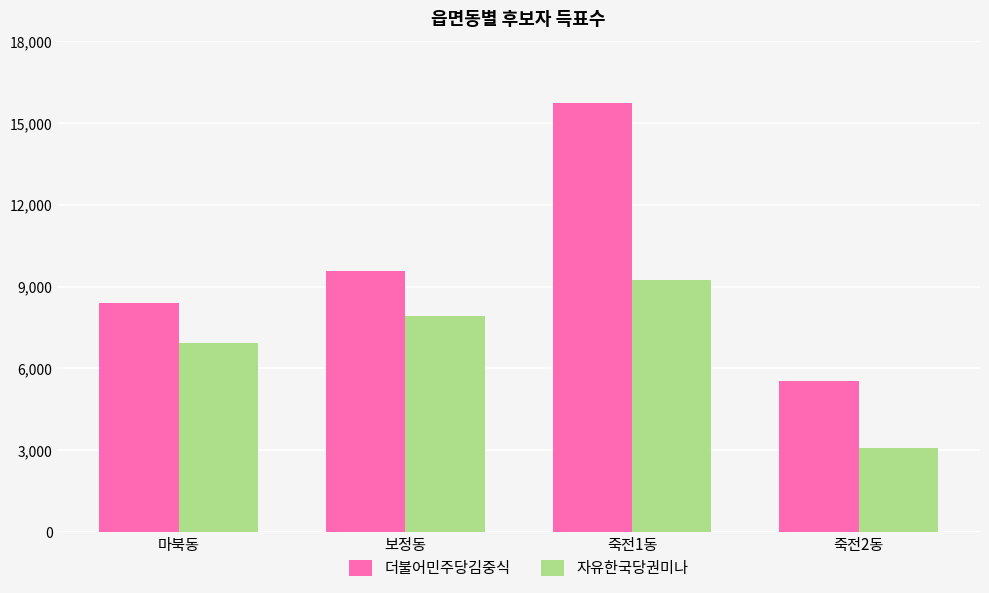

What is the value of the 더불어민주당김중식 bar at the 1st from the left?

8385